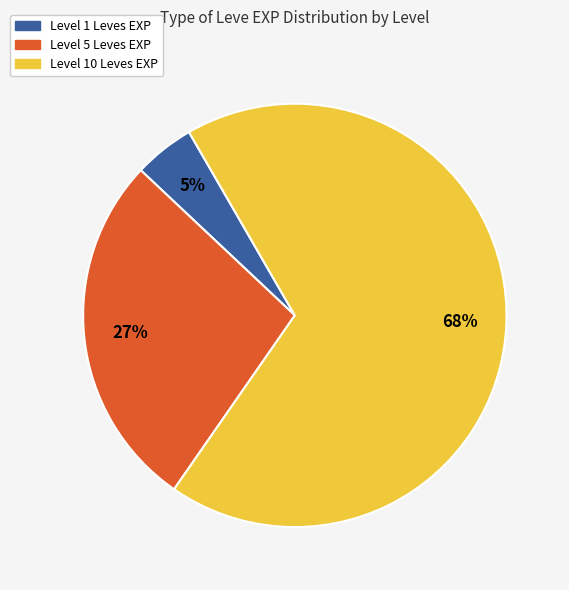

Is there a majority slice in this chart?

Yes